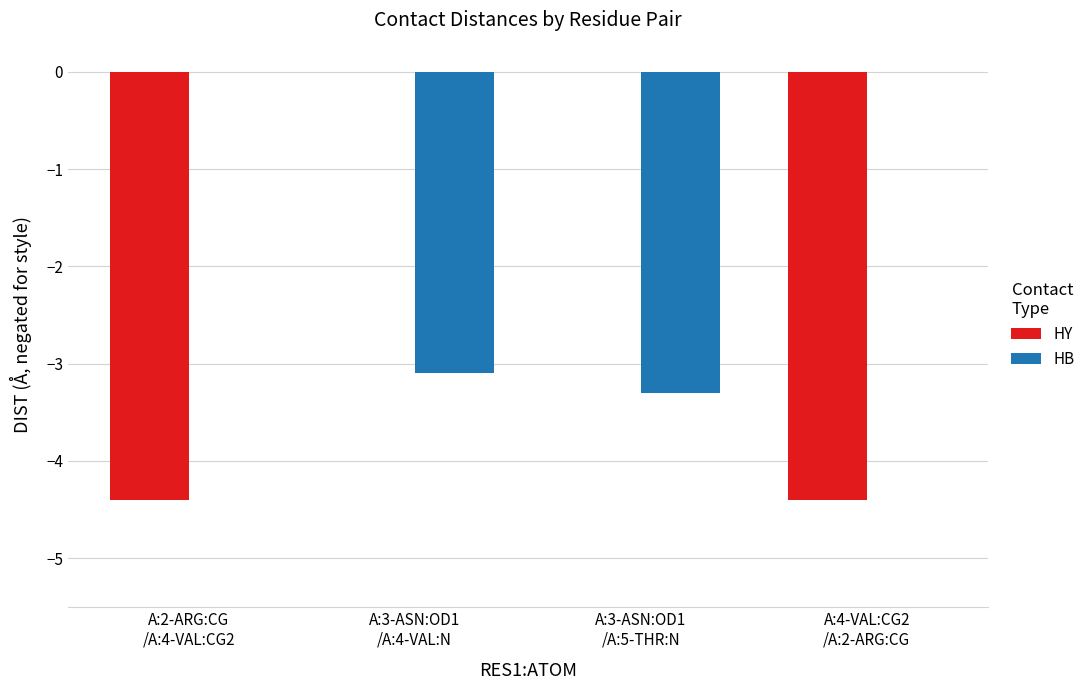

What is the approximate value of HB at A:3-ASN:OD1
/A:4-VAL:N?

-3.1